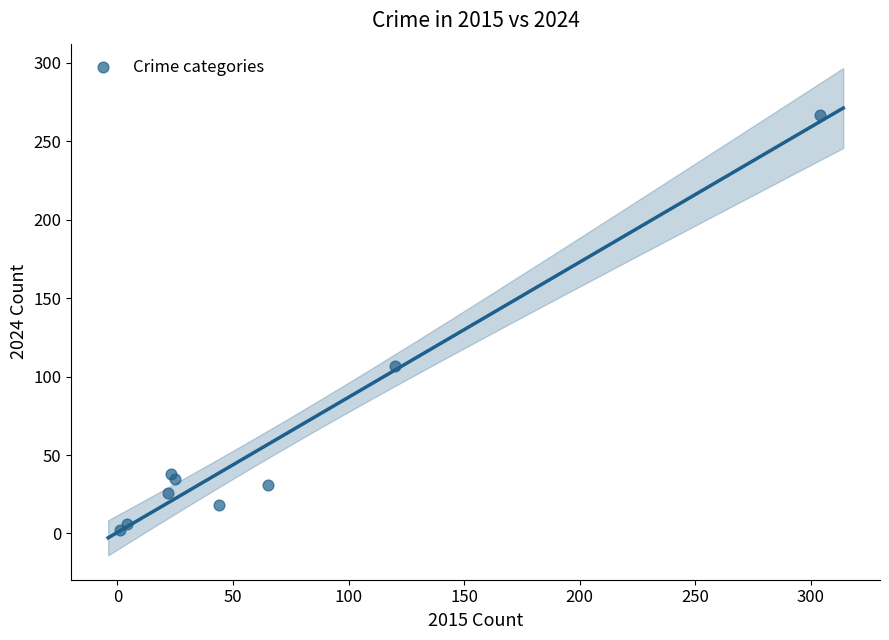

What Y value in the scatter plot is closest to 134?

107